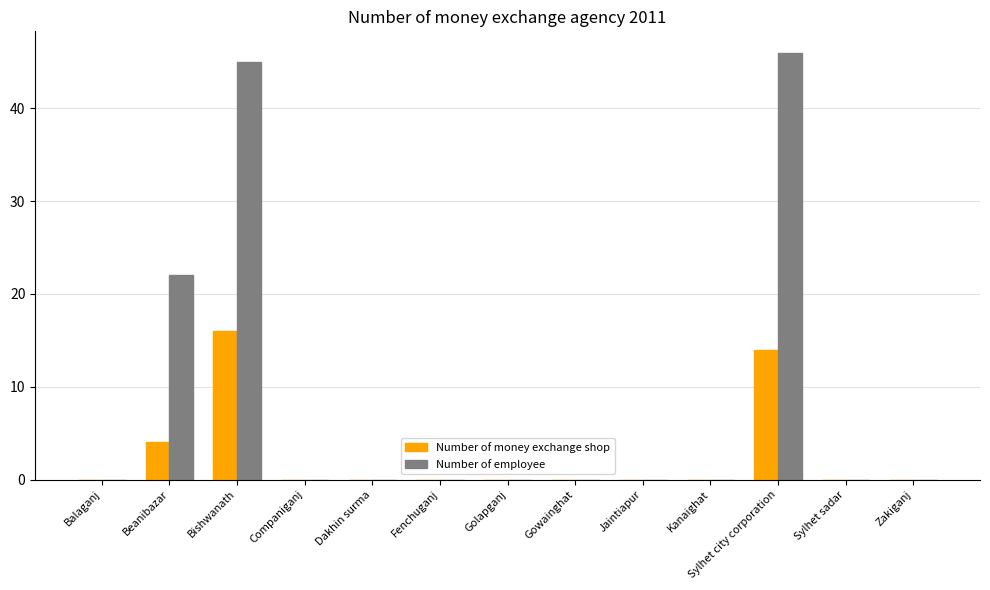

What is the sum of all Number of money exchange shop values?

34